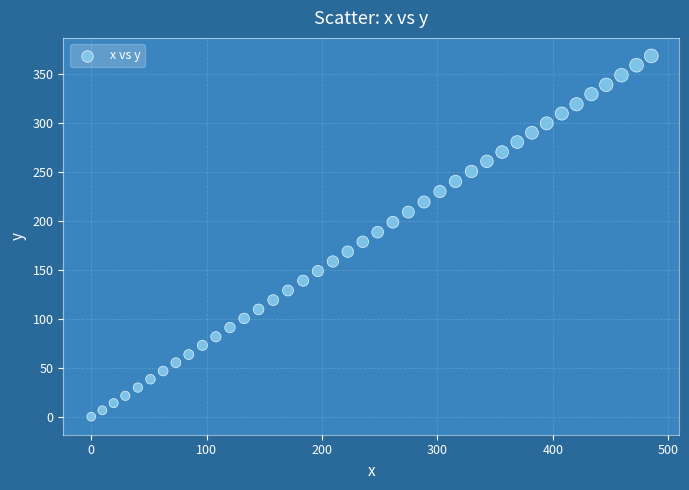

What is the range of X values (max minus min)?

485.4